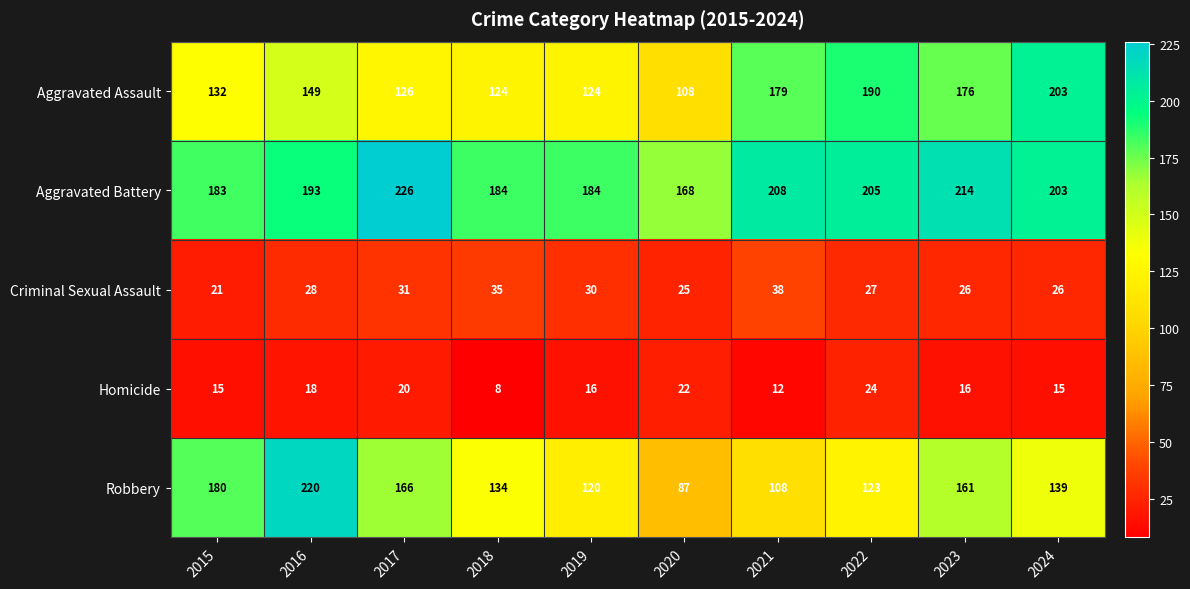

What is the minimum value shown in the chart?

8